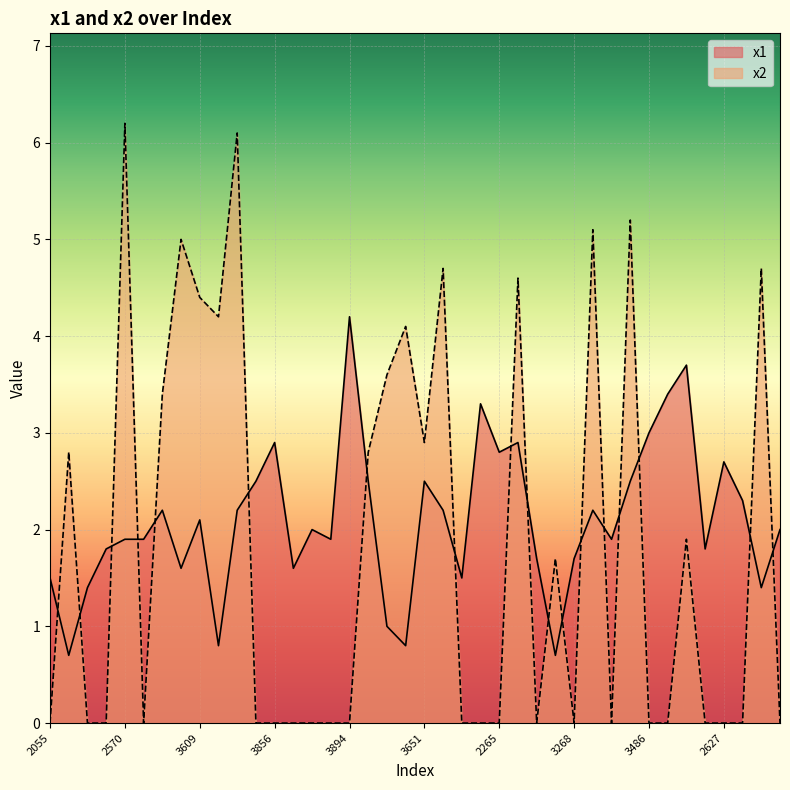

How many interior local peaks does the x1 series have?

11